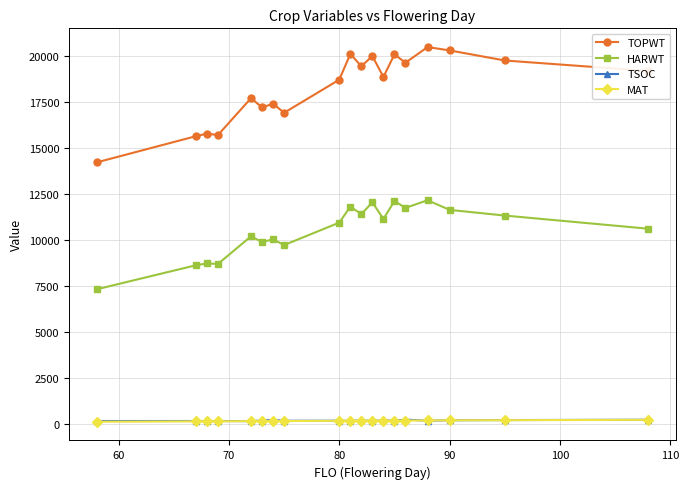

True or false: TOPWT has more than 1 interior local peaks.

True